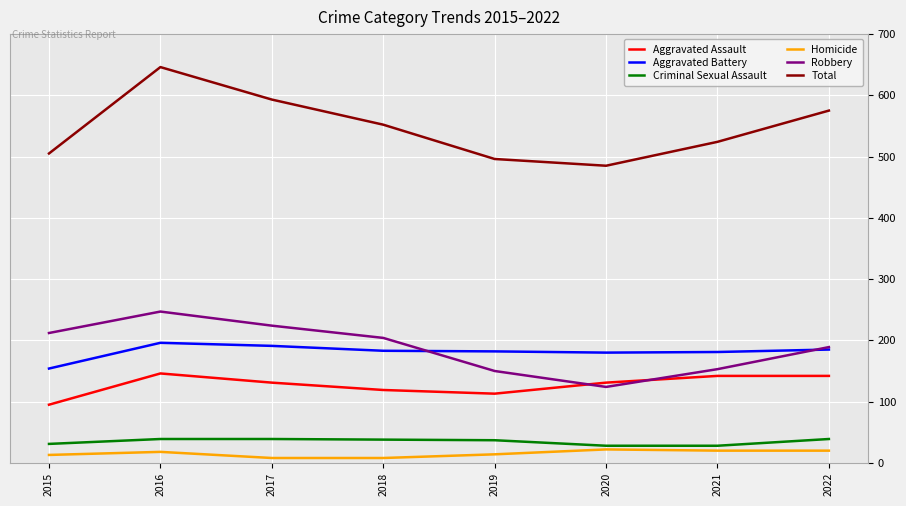

Which series has the largest total across all categories?

Total